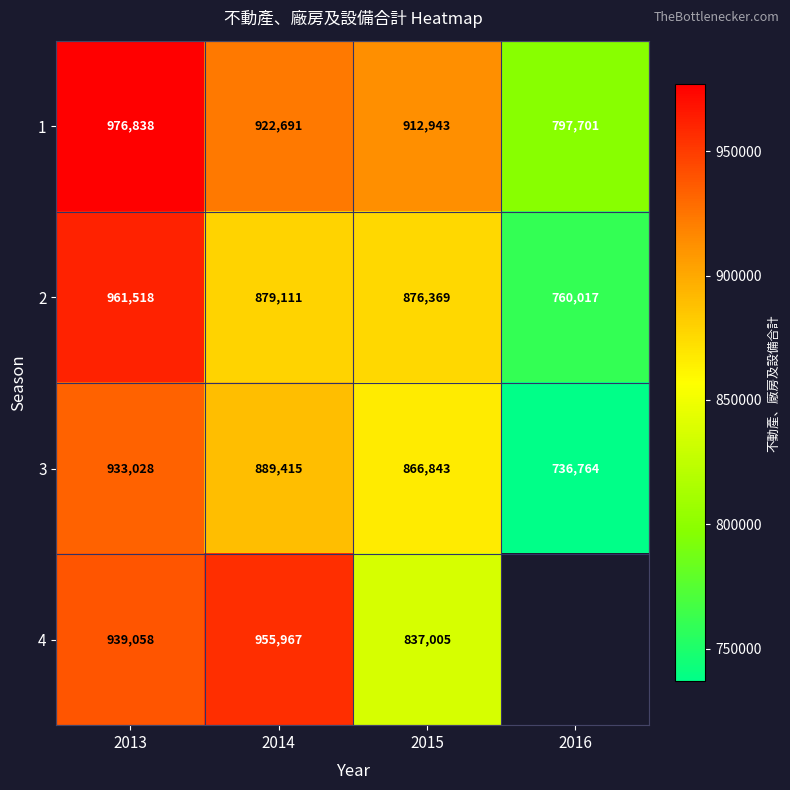

The value of 1 at 2016 is 797701. True or false?

True